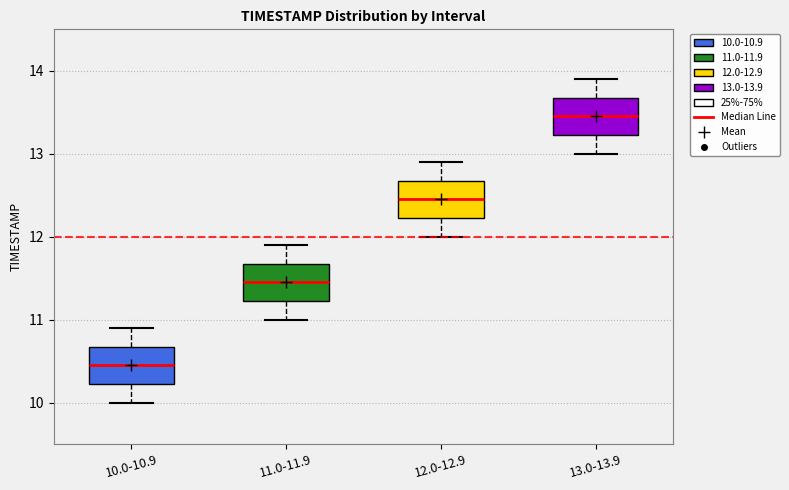

Which box's median line is the highest?

13.0-13.9